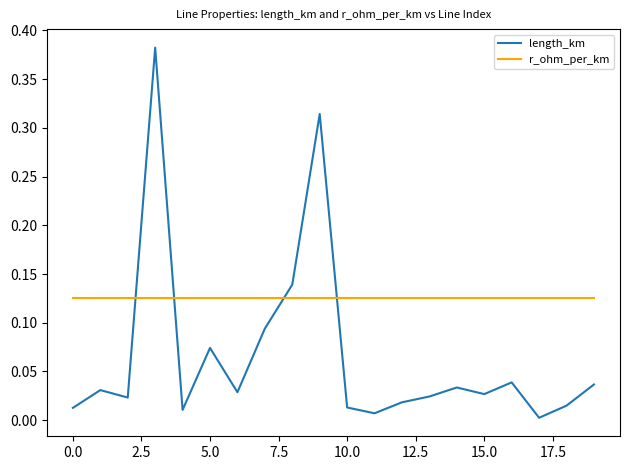

What are all the series names shown in the legend?

length_km, r_ohm_per_km